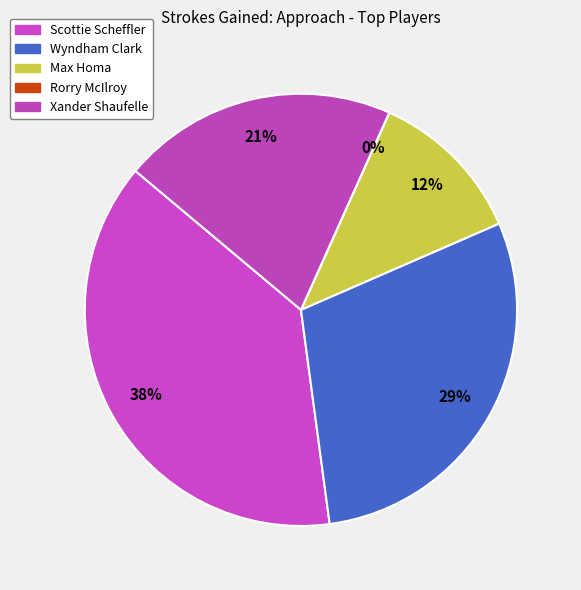

Is Rorry McIlroy the majority of the pie?

No